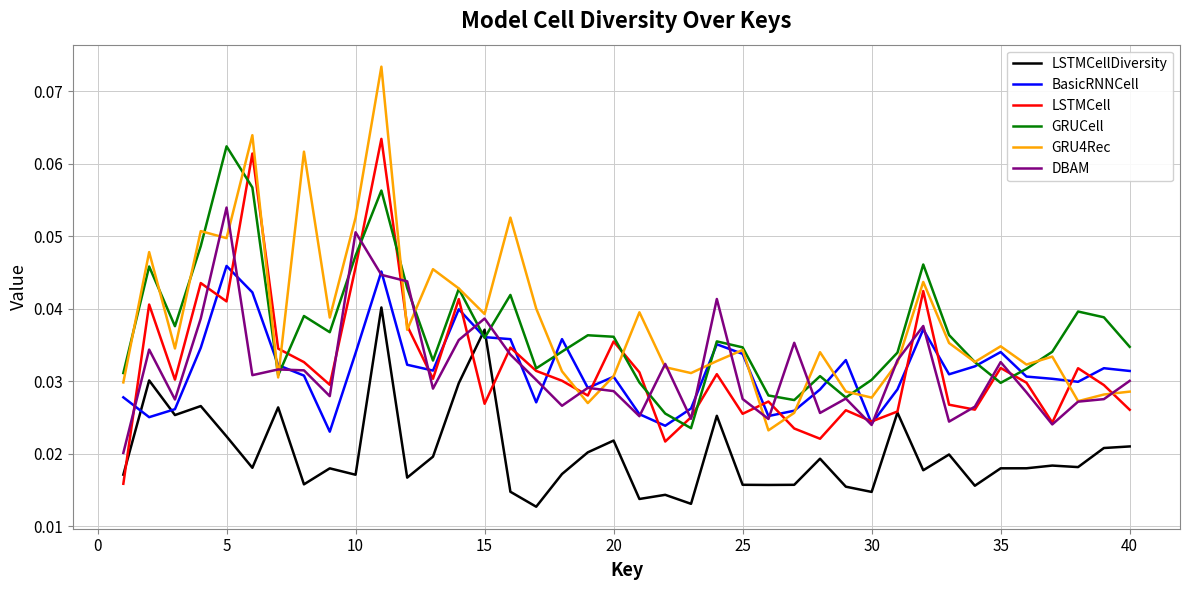

List the series in order of their peak value, lowest first.

LSTMCellDiversity, BasicRNNCell, DBAM, GRUCell, LSTMCell, GRU4Rec